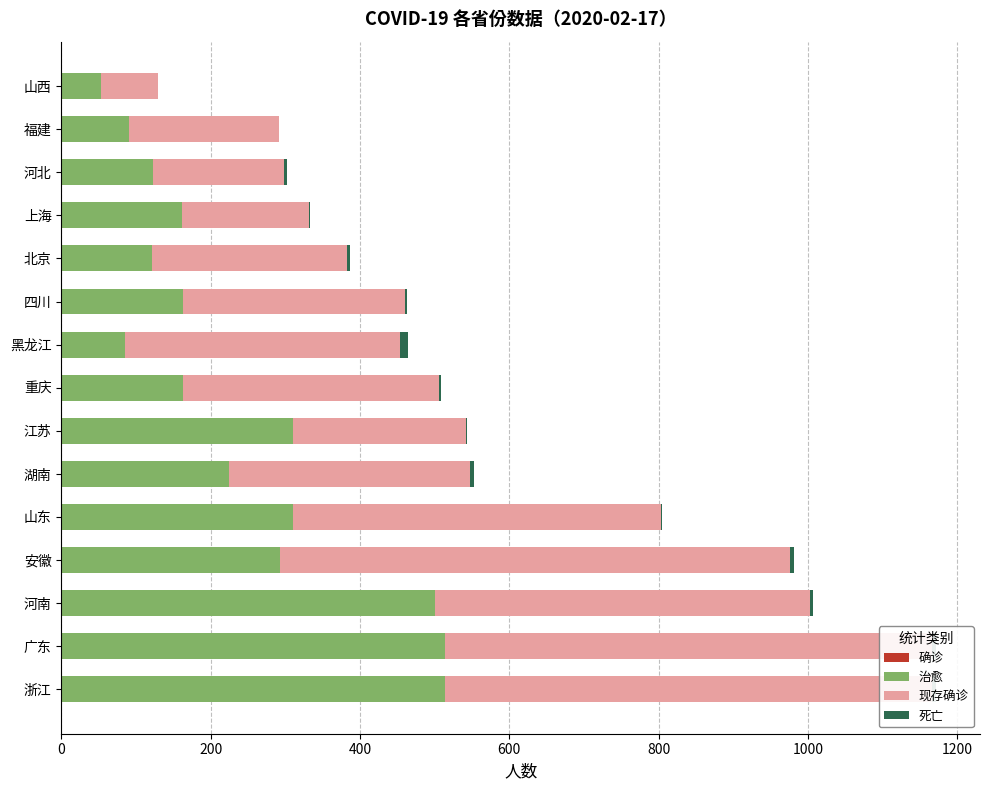

What is the value of the 确诊 bar at the 5th from the left?

804